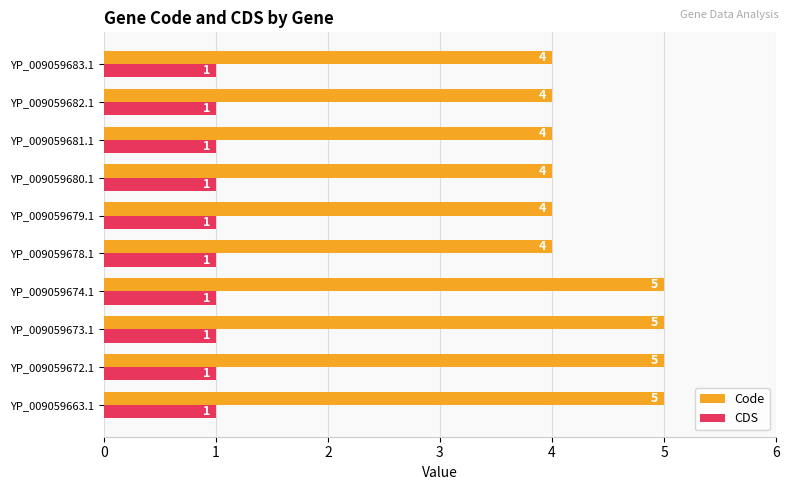

What is the minimum value for Code?

4